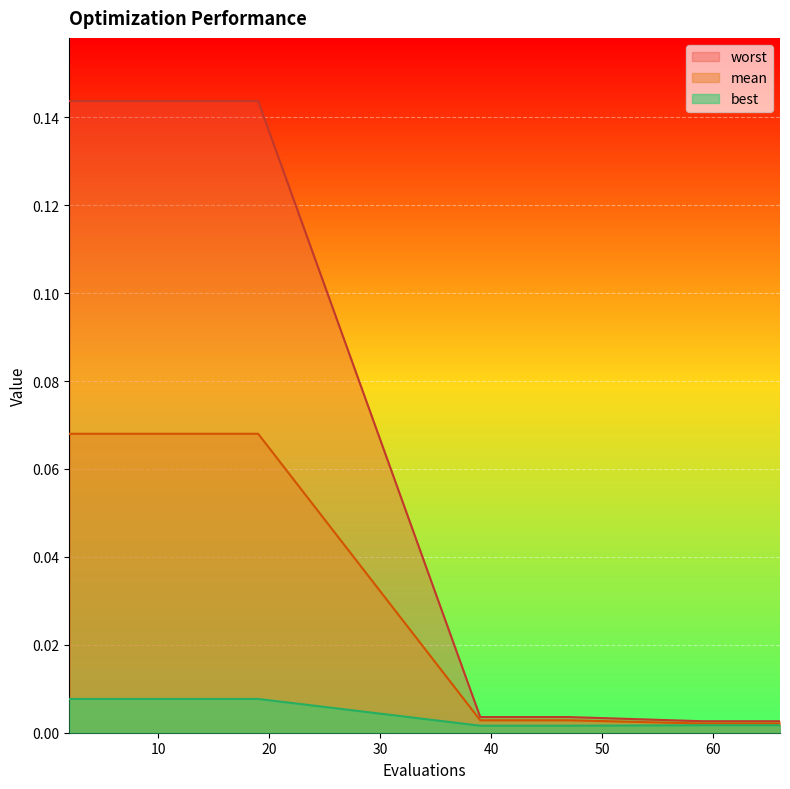

Rank the categories by mean value from highest to lowest.

2, 4, 6, 8, 10, 12, 13, 15, 17, 19, 39, 41, 43, 45, 47, 59, 61, 62, 64, 66